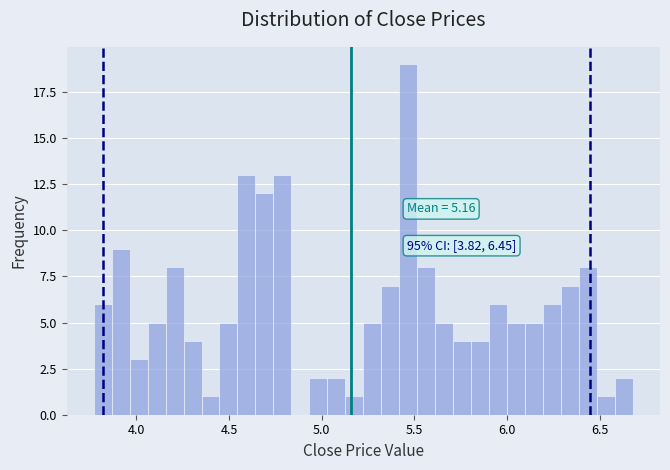

Around what value on the x-axis is the tallest bar? Give the approximate position of its centre, as read against the axis.

5.45